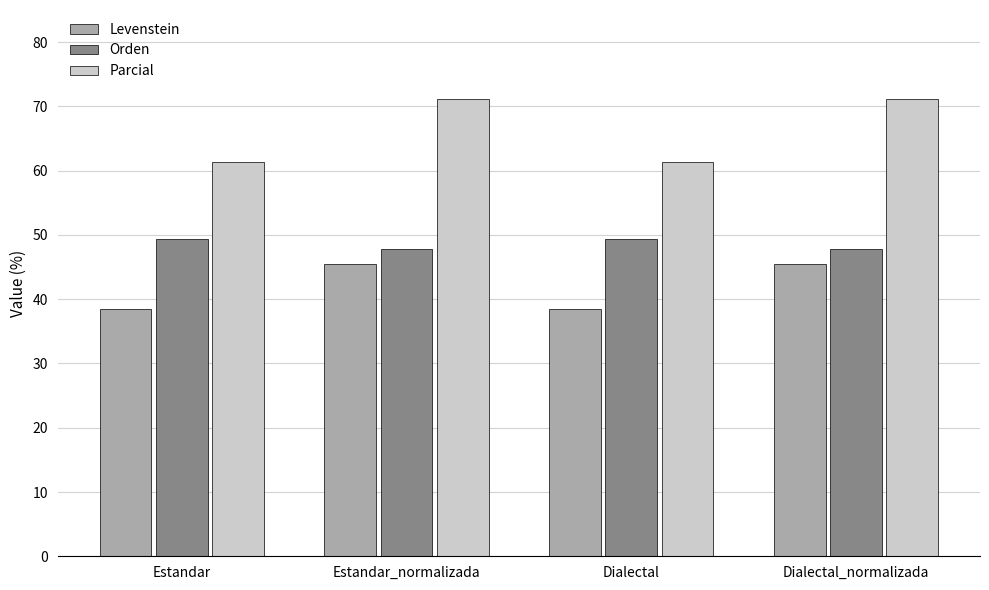

How many groups of bars are there?

4